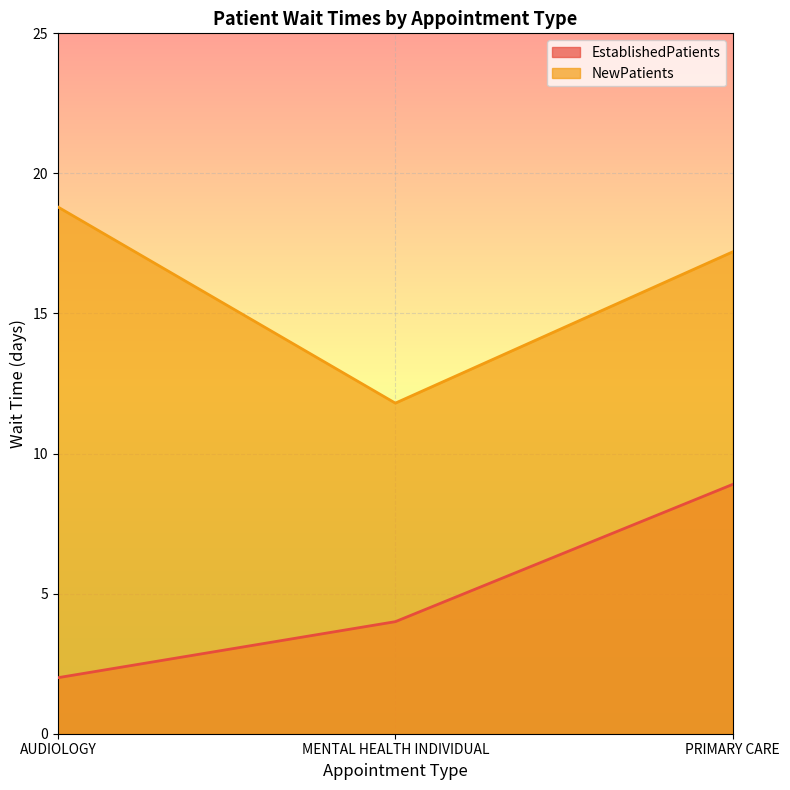

What value does the EstablishedPatients series have at AUDIOLOGY?

2.0